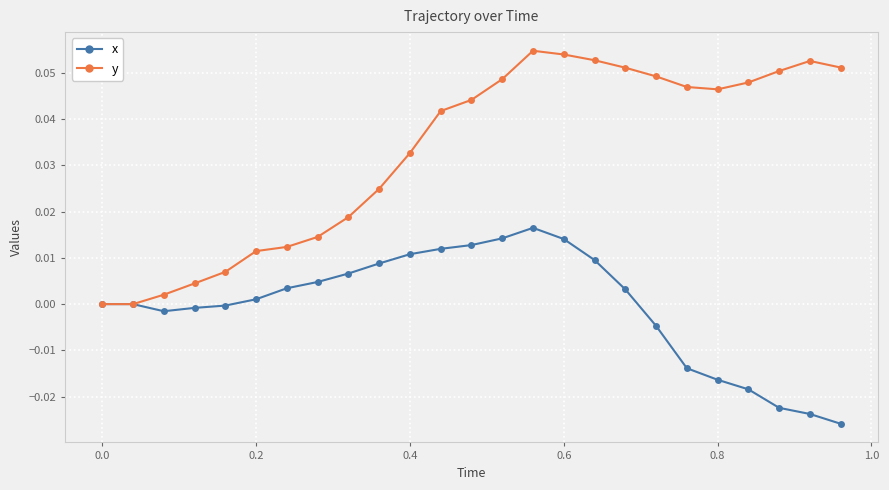

Which series has the largest total across all categories?

y